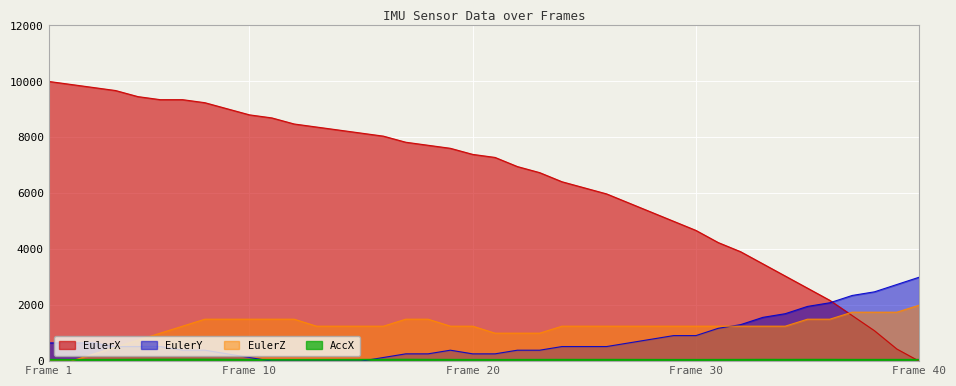

In AccX, how many points are lower than both neighbors (excluding endpoints)?

4